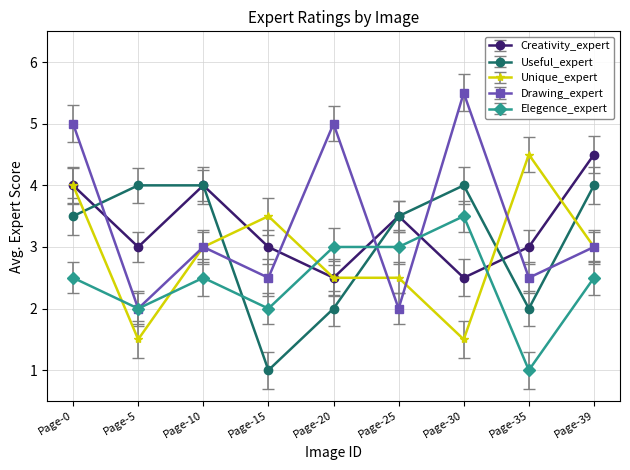

True or false: Useful_expert and Unique_expert intersect in this chart.

True